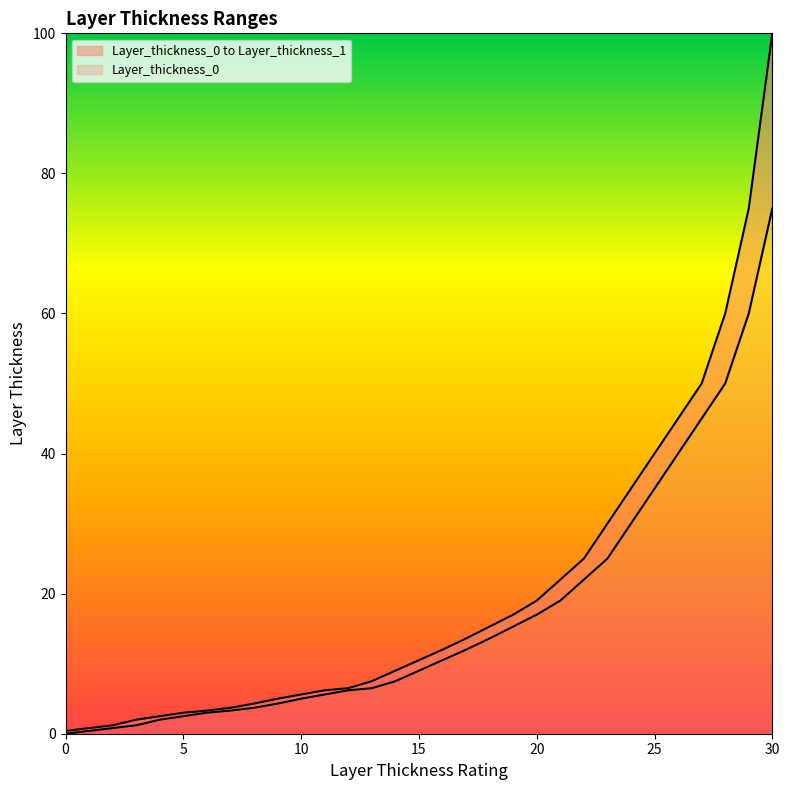

True or false: Layer_thickness_0 and Layer_thickness_1 intersect in this chart.

False